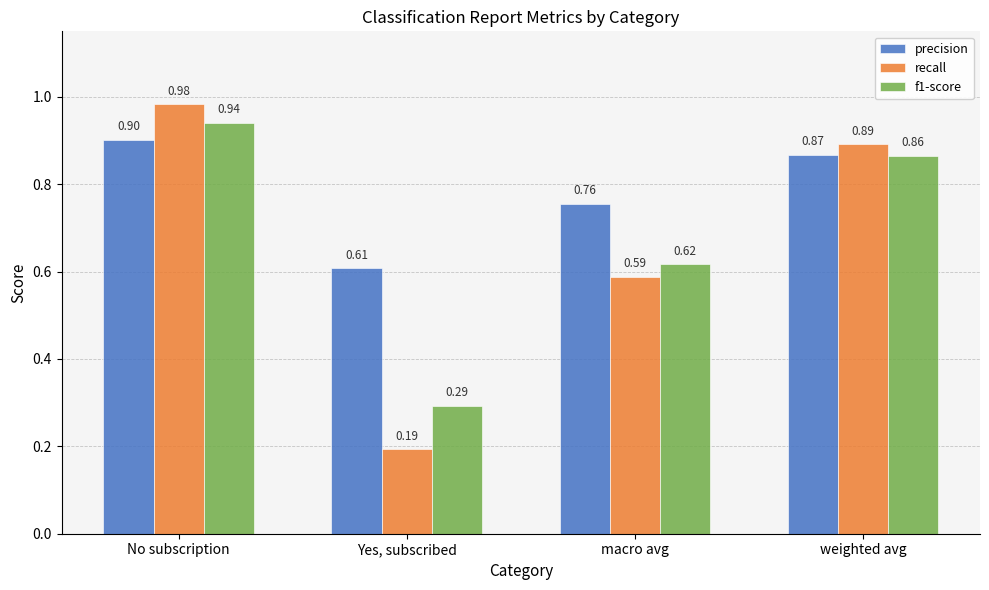

What position from the left is Yes, subscribed?

2